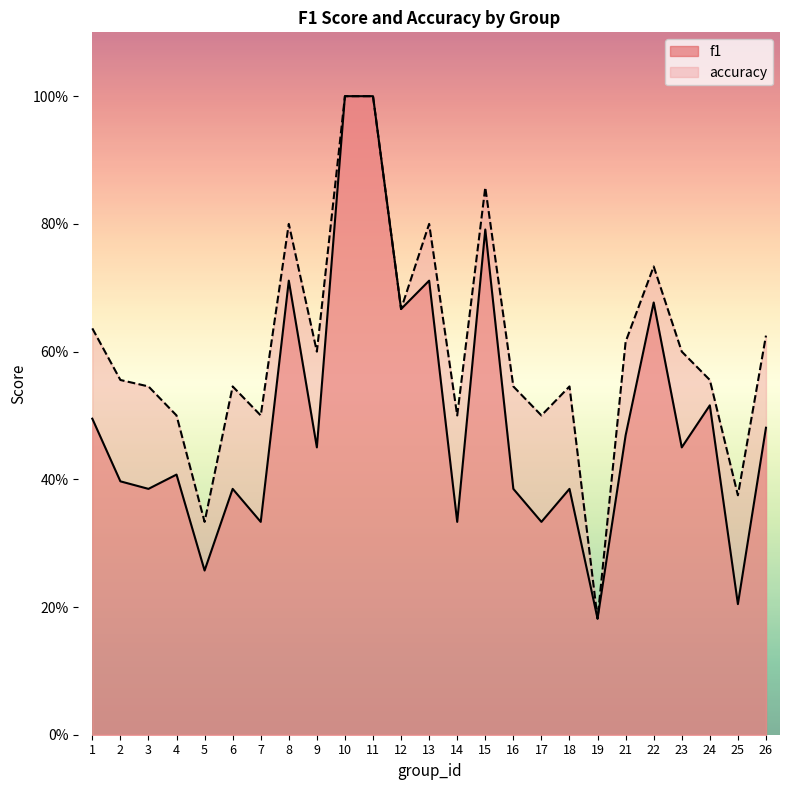

Where is f1 nearest to the value 0?

19